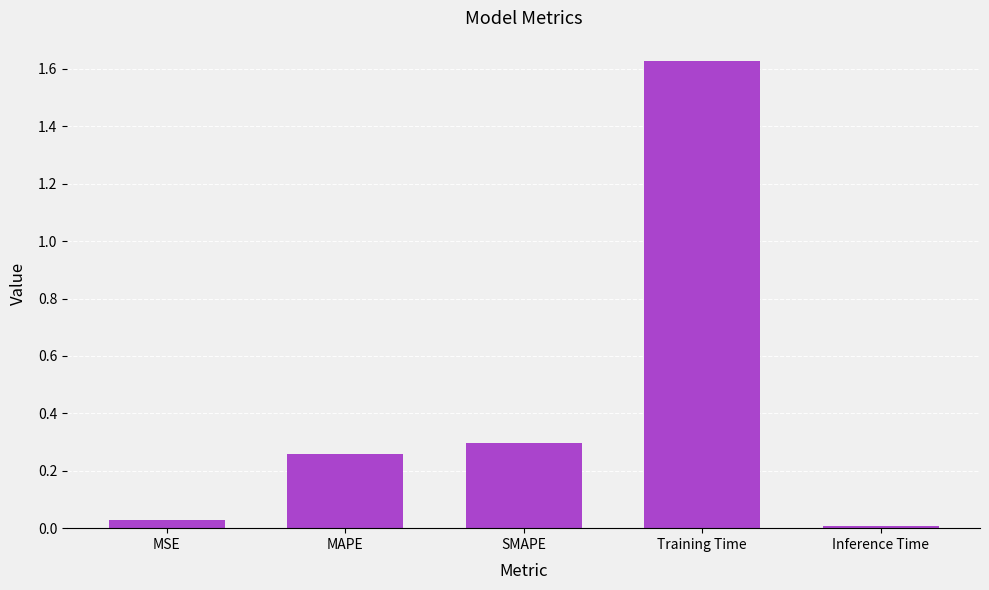

The chart shows a value of 0.0 at MSE. True or false?

True